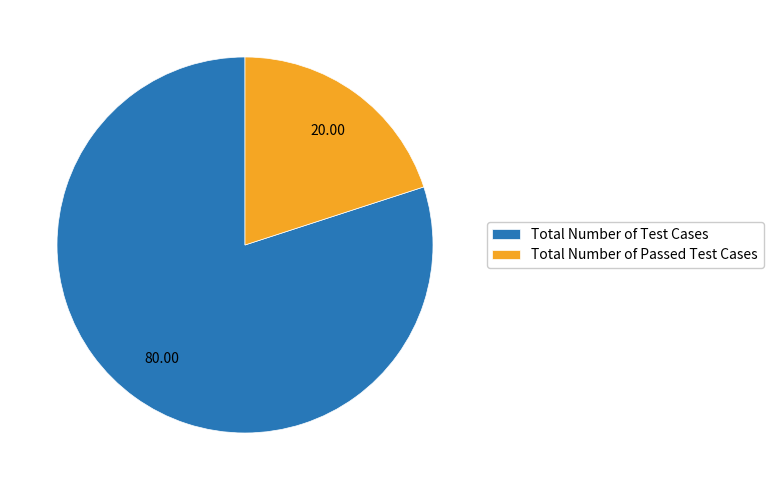

Rank the categories by value from highest to lowest.

Total Number of Test Cases, Total Number of Passed Test Cases